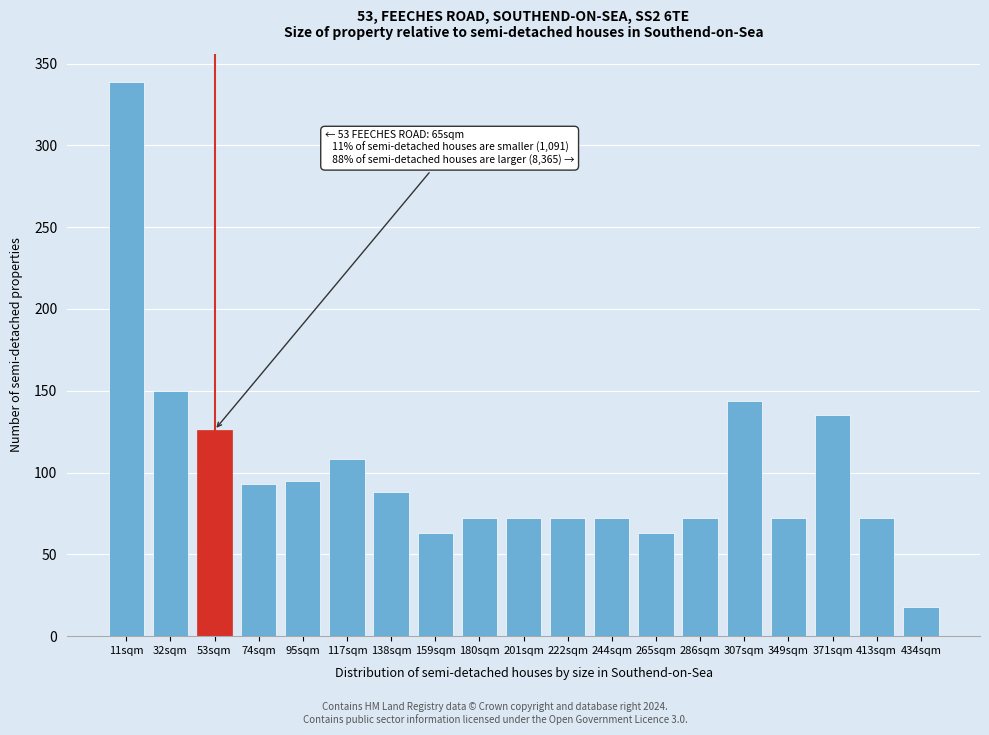

Reading left to right, extract all data points from this chart.

11sqm=339	32sqm=150	53sqm=126	74sqm=93	95sqm=95	117sqm=108	138sqm=88	159sqm=63	180sqm=72	201sqm=72	222sqm=72	244sqm=72	265sqm=63	286sqm=72	307sqm=144	349sqm=72	371sqm=135	413sqm=72	434sqm=18